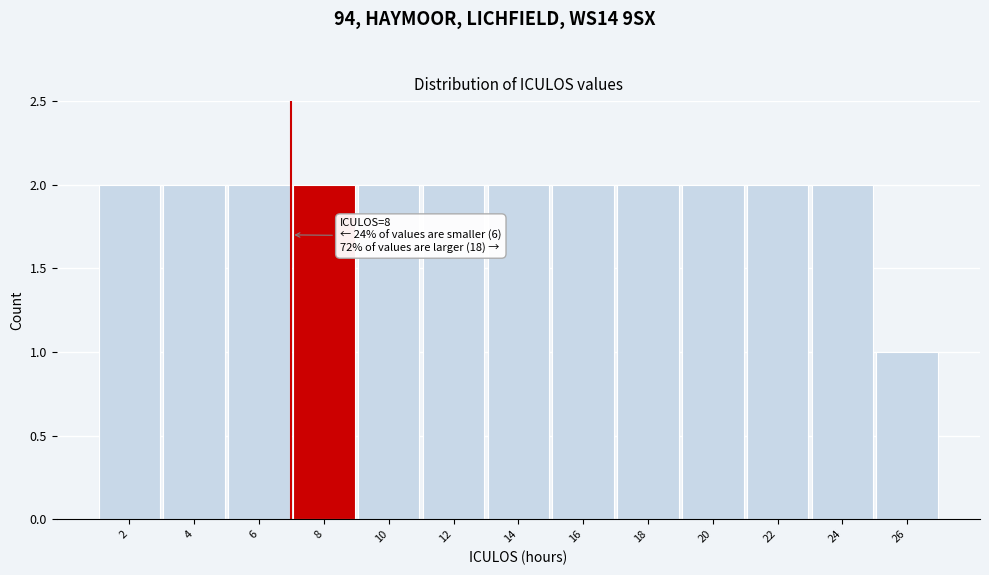

Reading left to right, what are all the values shown in this chart?

2=2	4=2	6=2	8=2	10=2	12=2	14=2	16=2	18=2	20=2	22=2	24=2	26=1